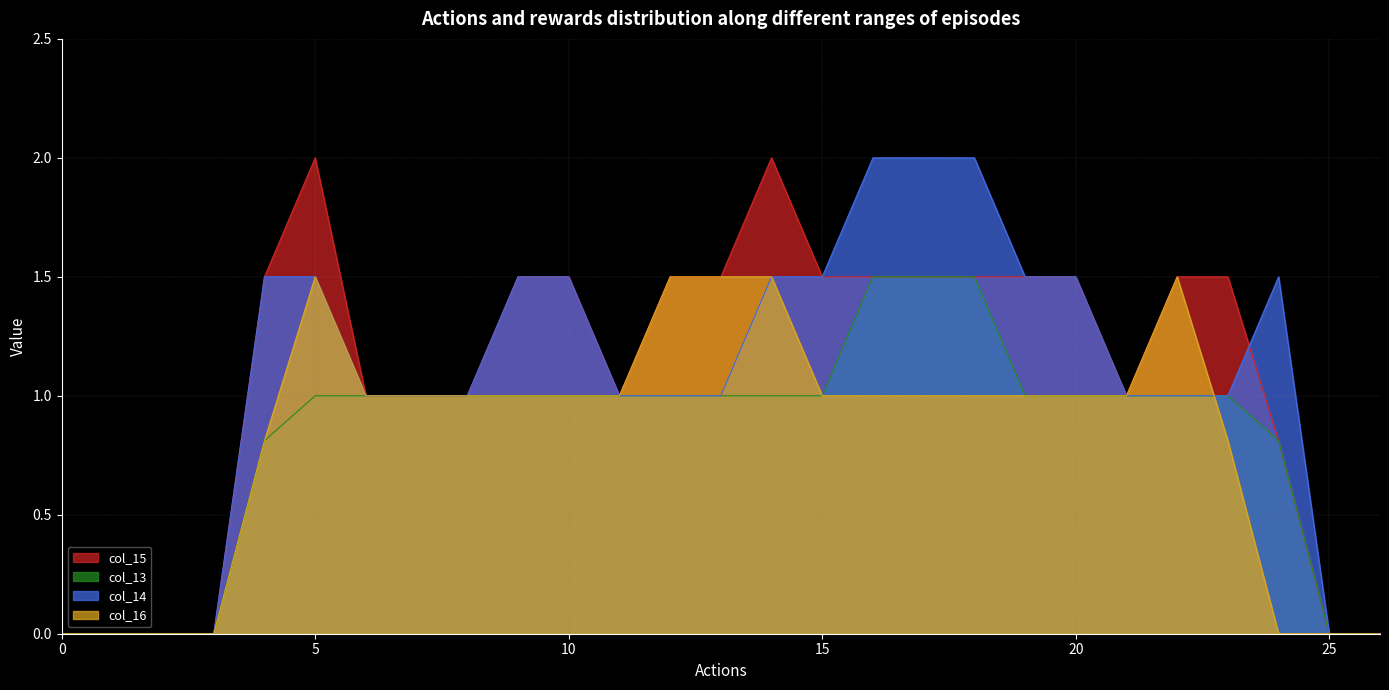

How many series are shown in this chart?

4